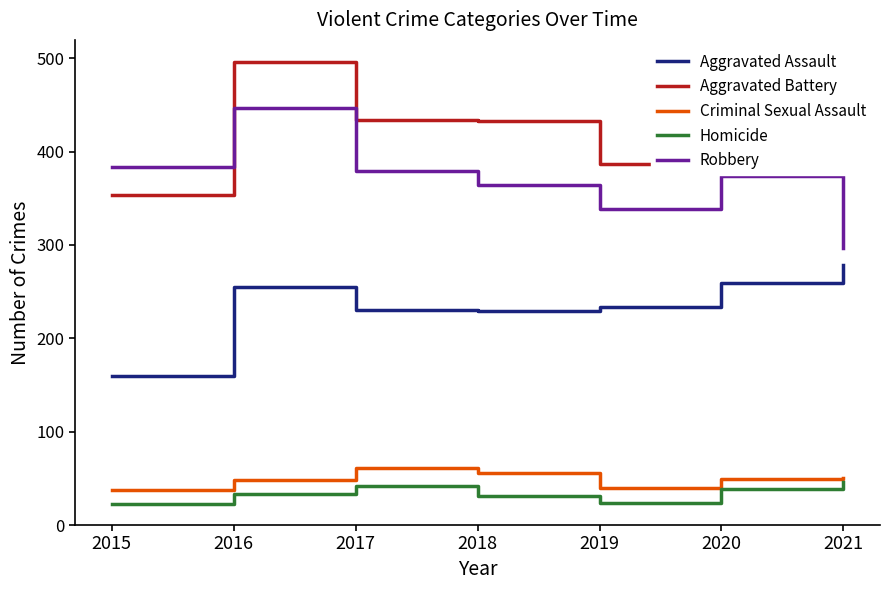

What is the spread (max minus min) of values at 2016?

463